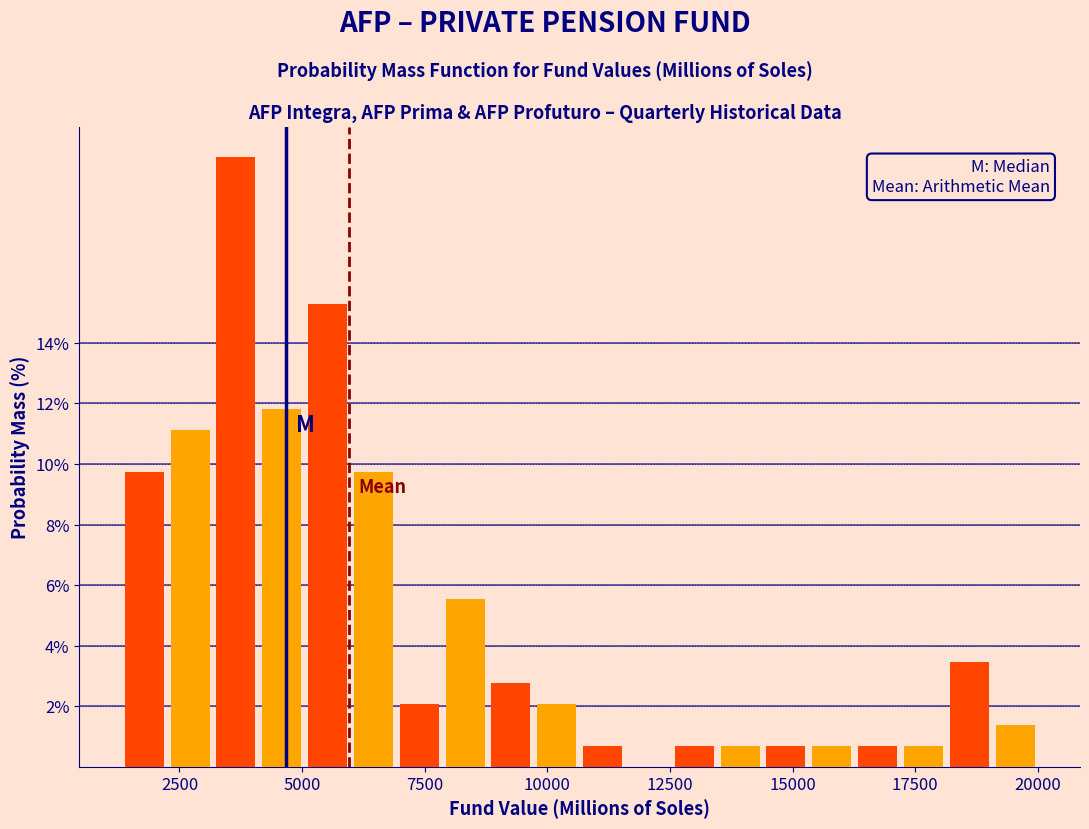

Around what value on the x-axis is the tallest bar? Give the approximate position of its centre, as read against the axis.

3500